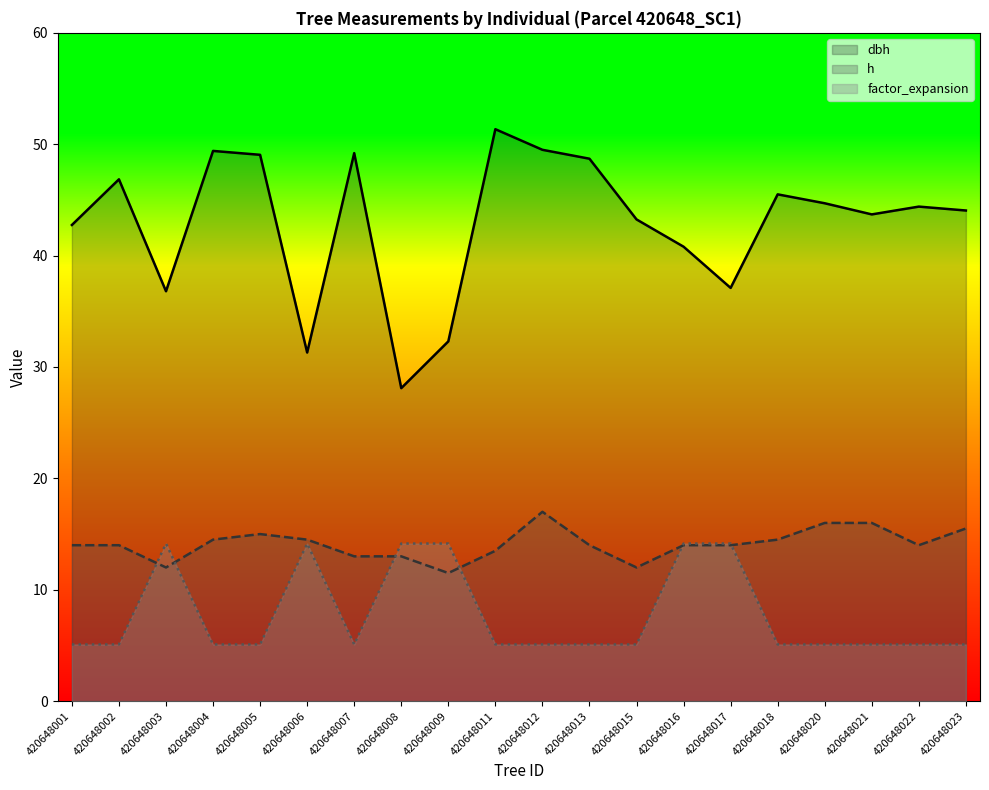

What is the average value of the dbh series?

42.9